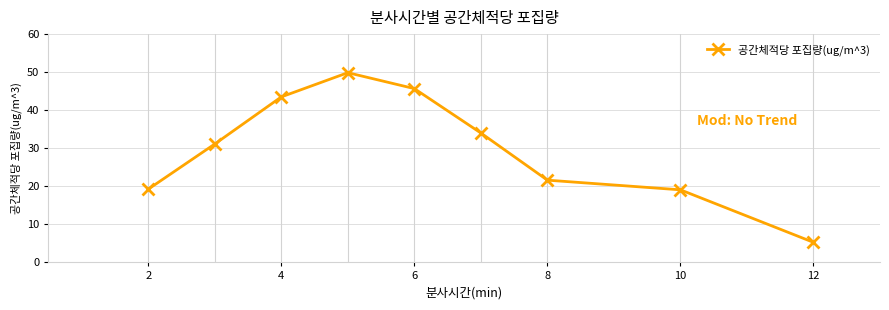

True or false: the data has more than 1 interior local peaks.

False